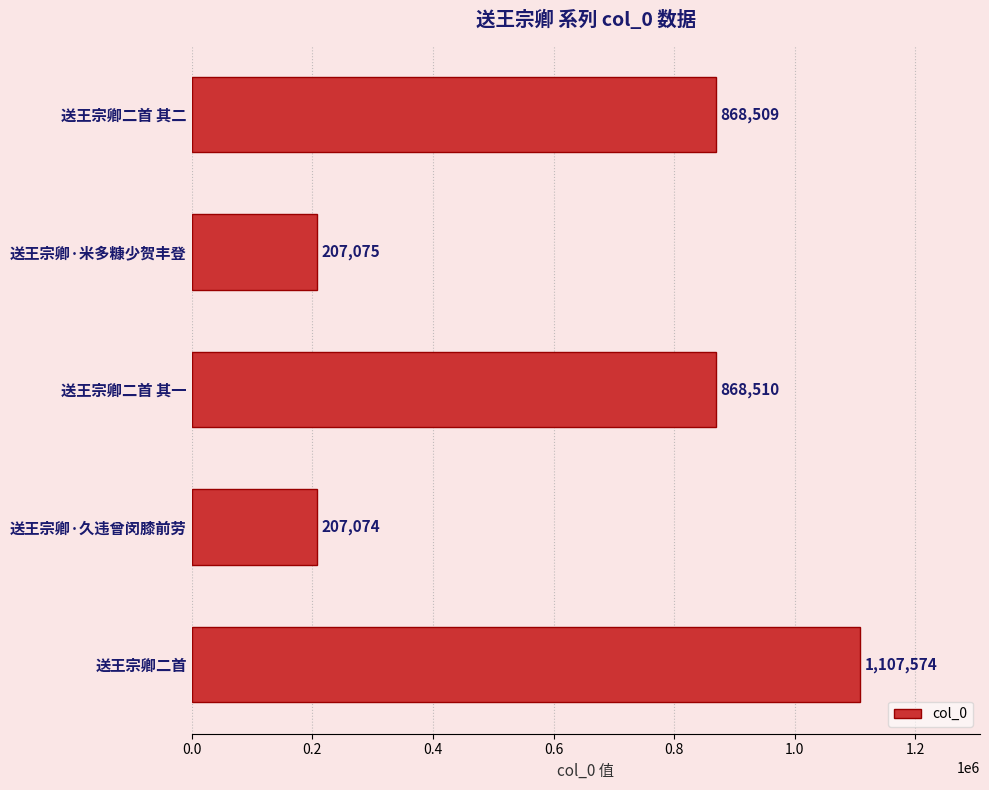

What is the ratio of the value at 送王宗卿二首 其一 to the value at 送王宗卿二首?

0.8